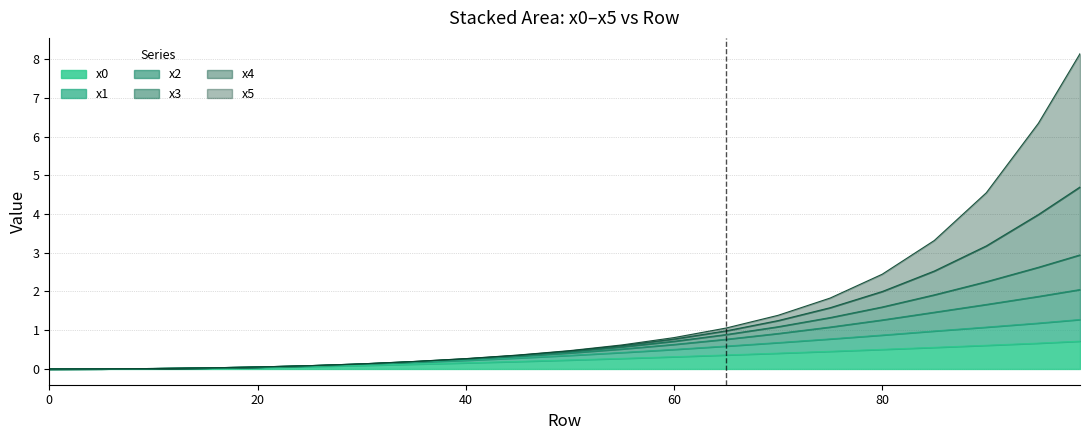

Which label corresponds to the largest value in the chart?

99